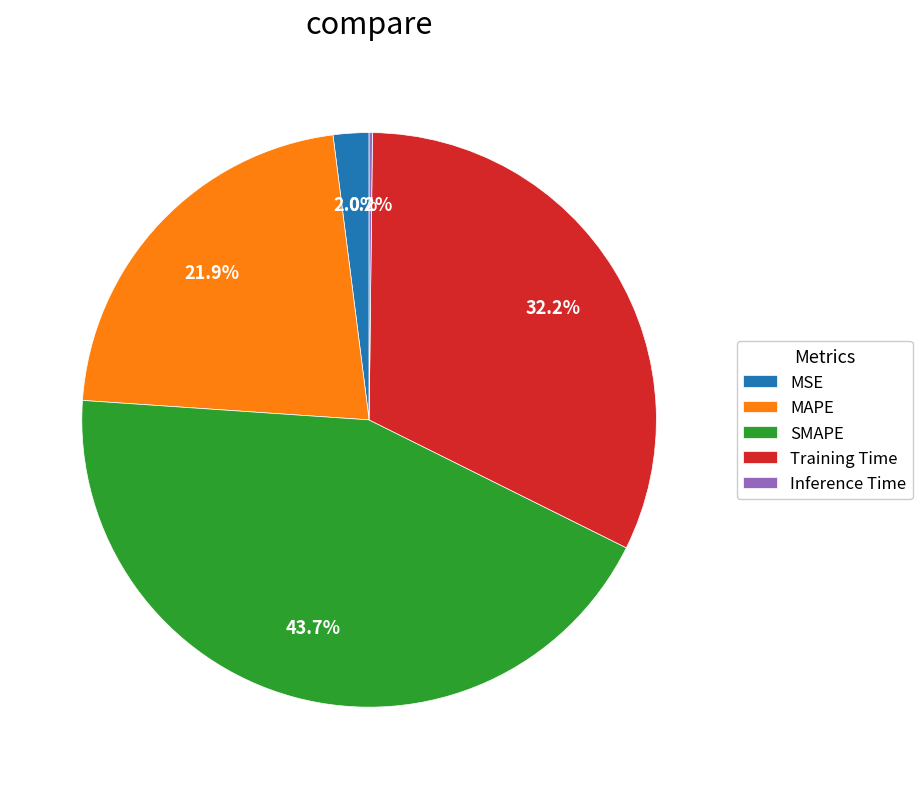

Is there any slice that represents more than half of the pie?

No